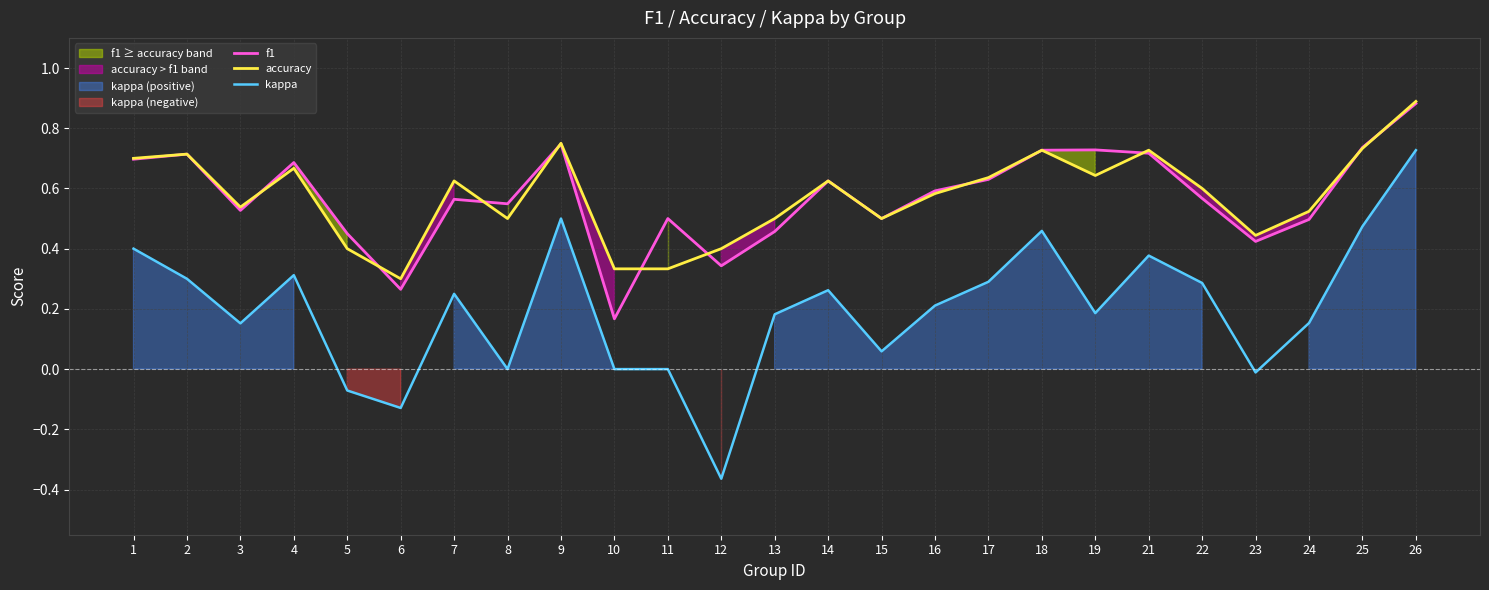

Rank the series at 11 from highest to lowest value.

f1, accuracy, kappa